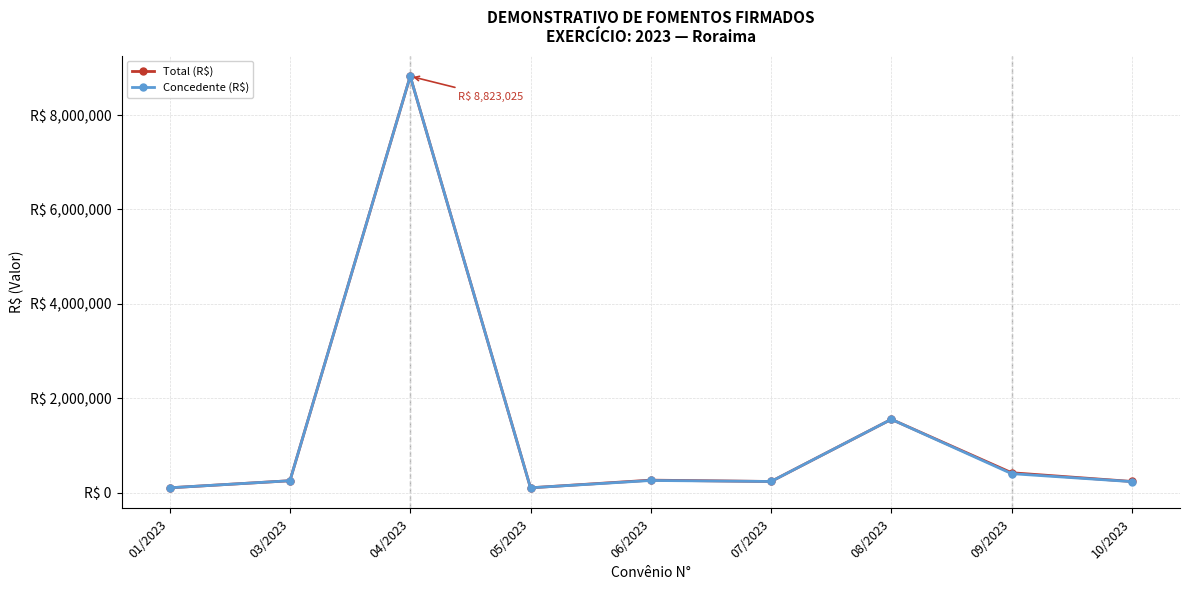

Reading left to right, what are all the values shown in this chart?

Total (R$): 100000.0	250000.0	8823025.0	100018.4	262200.0	234000.0	1551617.0	419000.0	233947.0
Concedente (R$): 100000.0	250000.0	8823025.0	100000.0	255411.0	234000.0	1551617.0	400000.0	230617.0